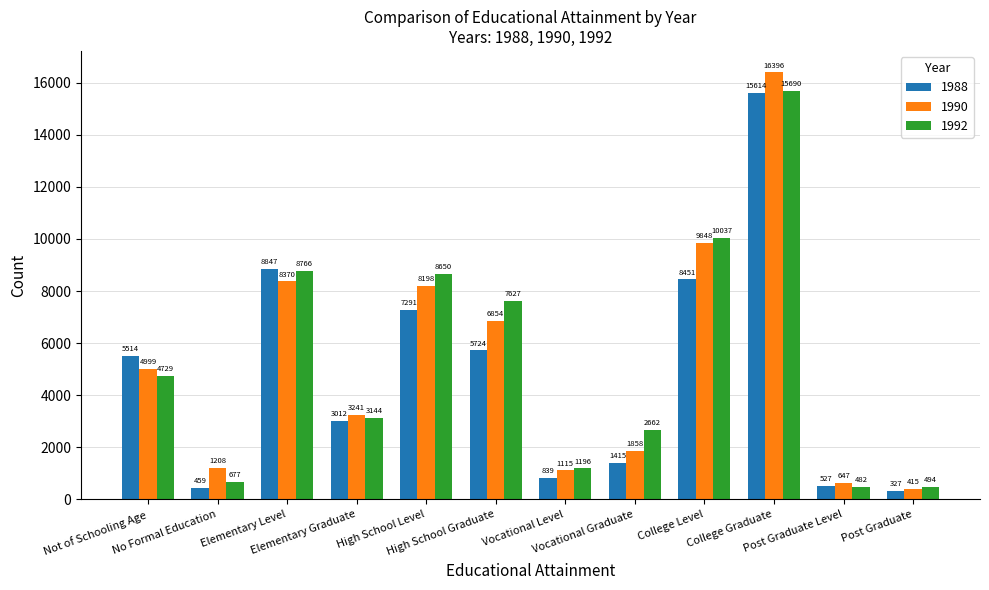

Rank the series at Vocational Level from highest to lowest value.

1992, 1990, 1988